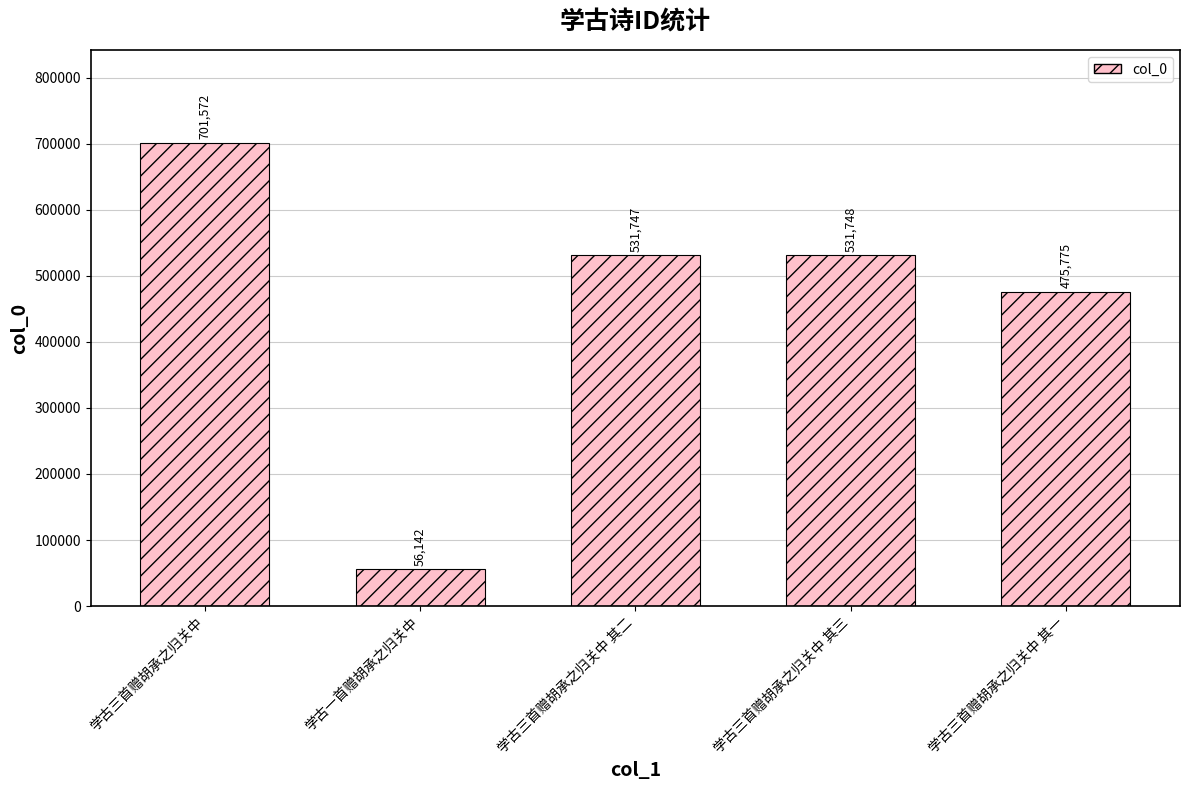

Reading right to left, transcribe all the data shown in this chart.

475775	531748	531747	56142	701572